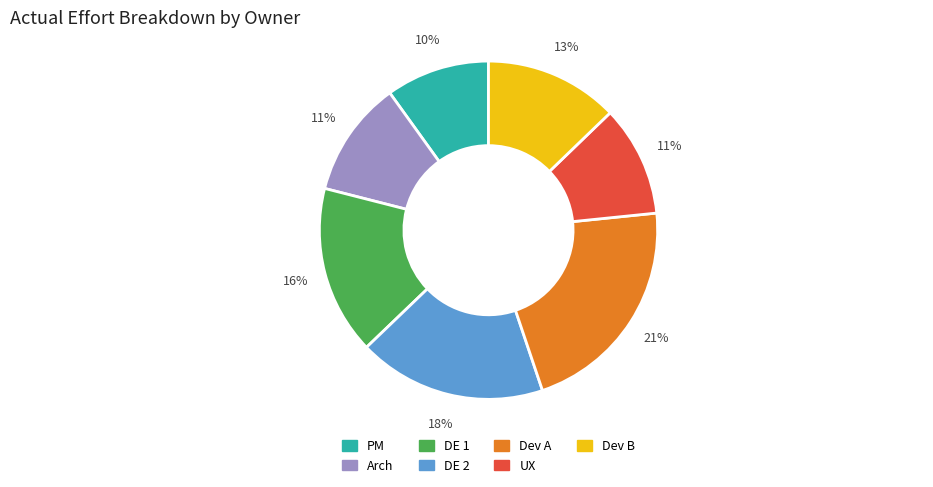

To the nearest percent, what is the average slice percentage?

14%